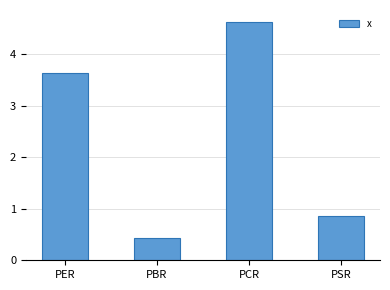

What is the sum of the values at PCR and PER?

8.3